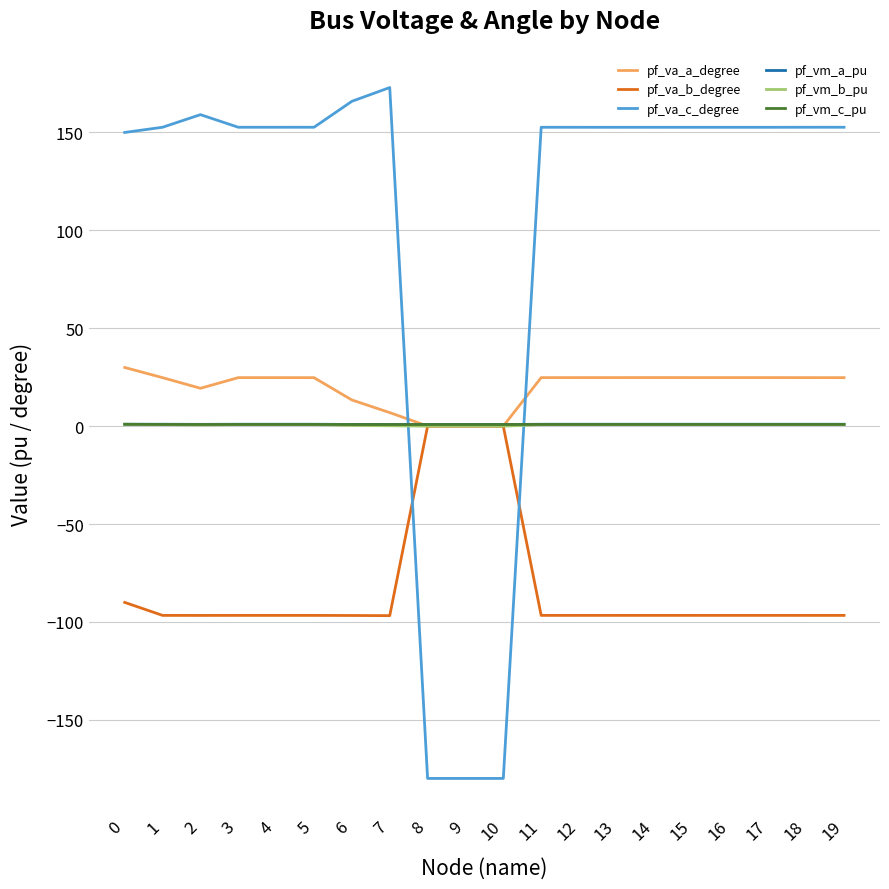

How many lines are shown in the chart?

6